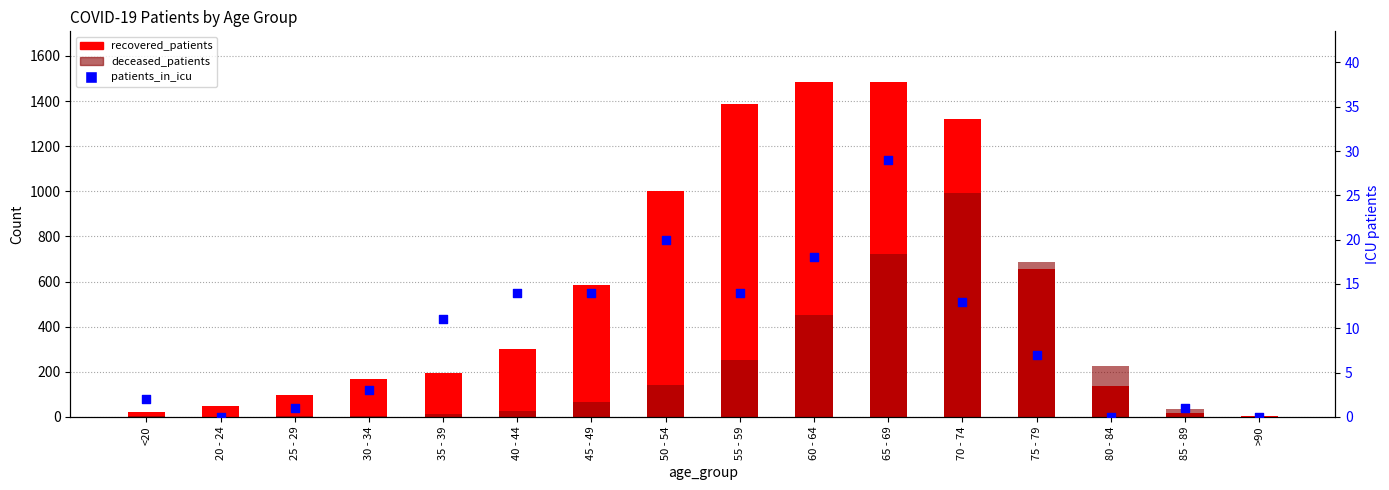

At which category is the sum across all series the highest?

70 - 74